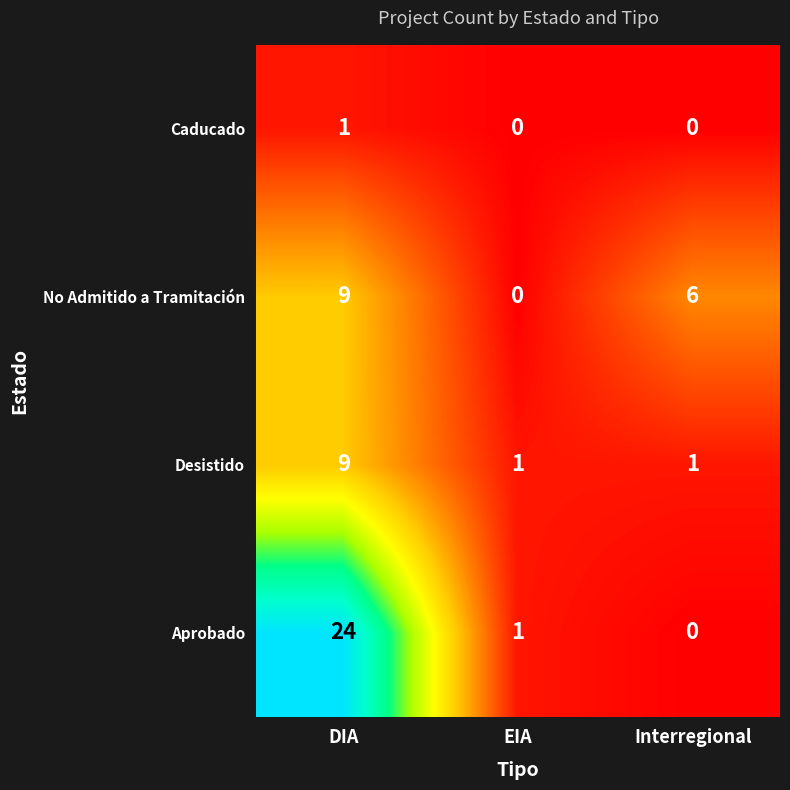

Reading left to right, extract all data points from this chart.

Caducado: DIA=1	EIA=0	Interregional=0
No Admitido a Tramitación: DIA=9	EIA=0	Interregional=6
Desistido: DIA=9	EIA=1	Interregional=1
Aprobado: DIA=24	EIA=1	Interregional=0